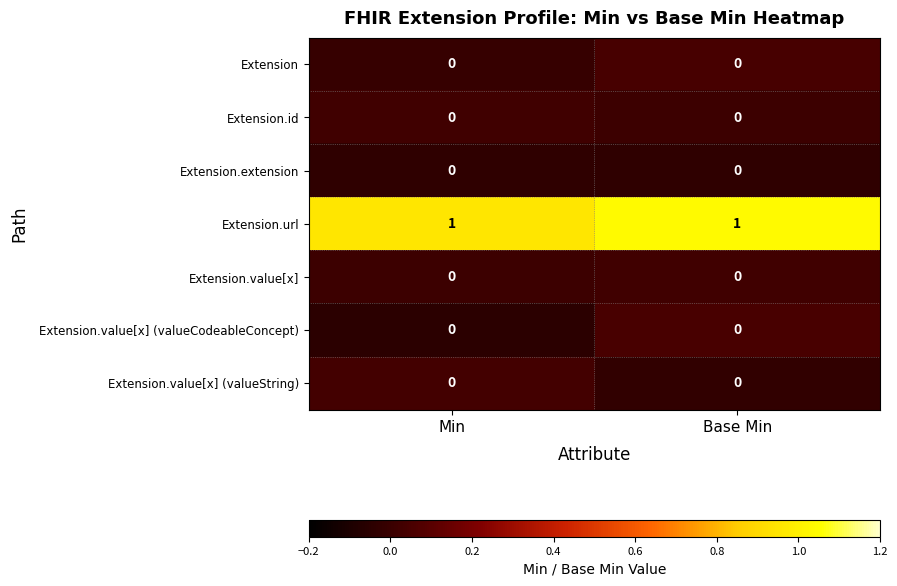

Is it true that Extension.value[x] (valueString) equals 0 at Base Min?

True